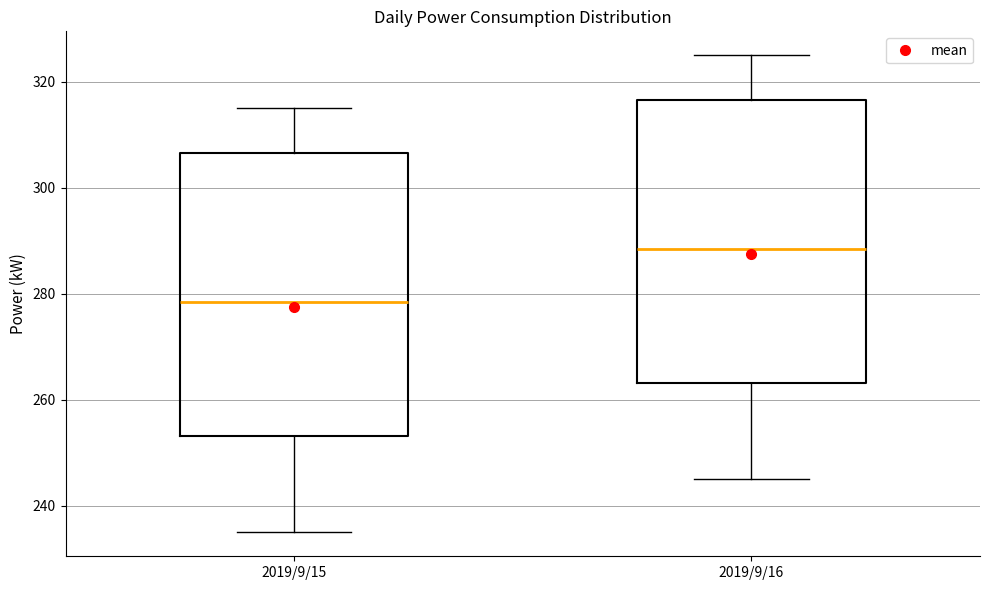

Reading left to right, transcribe this box plot: for each box, give where its median line is, the range the box spans, and where its two whiskers end, as read against the y-axis. The values are not printed on the chart, so give them approximately, as read against the axis.

2019/9/15: median 278, box 254 to 306, whiskers 236 to 316
2019/9/16: median 288, box 264 to 316, whiskers 246 to 326